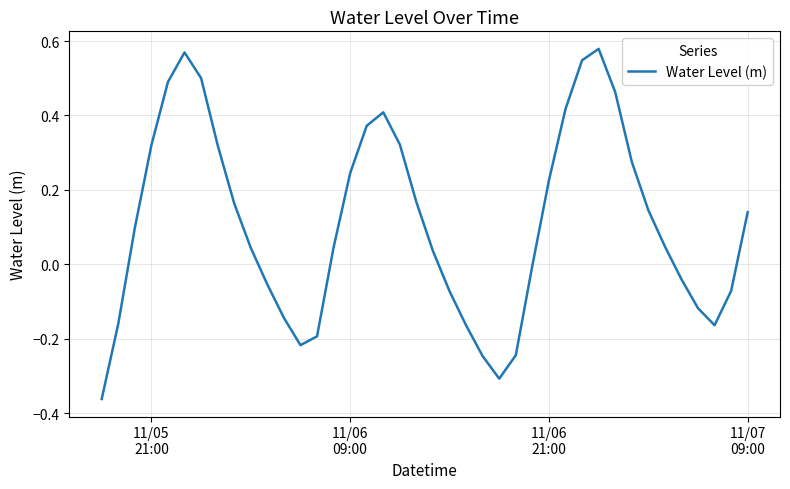

Count the number of categories in the chart.

40